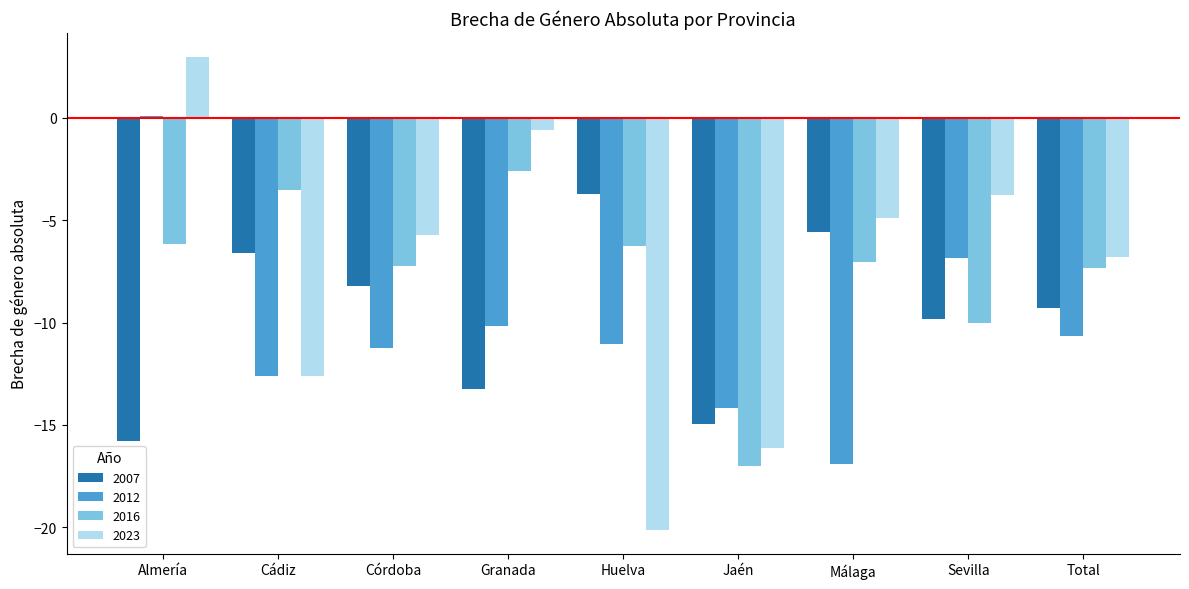

What is the highest value of the 2016 series?

-2.6